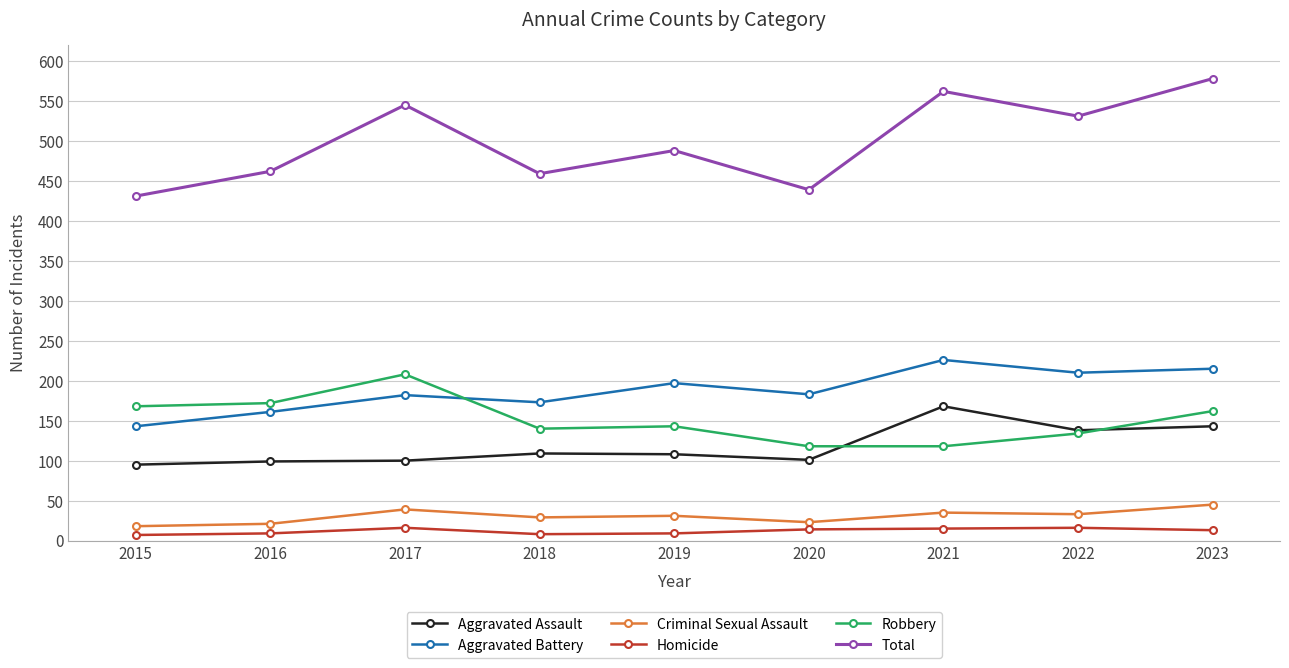

What is the greatest value displayed?

578